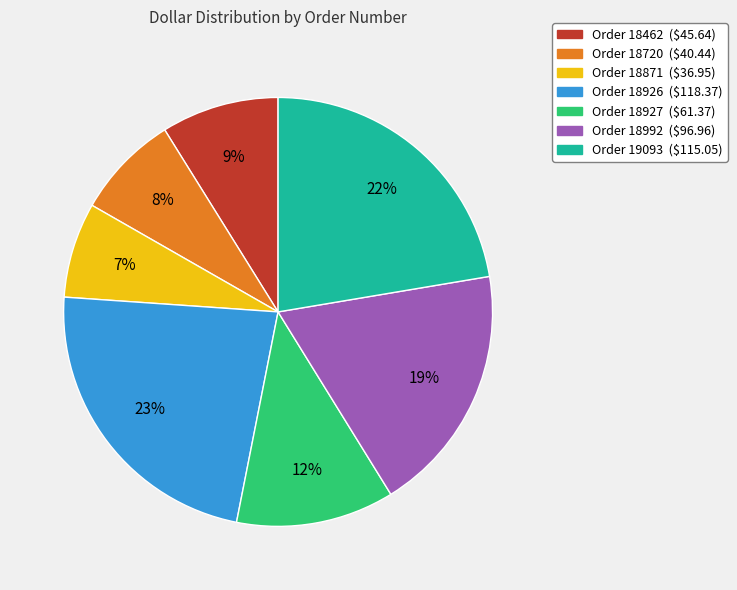

Is there a majority slice in this chart?

No